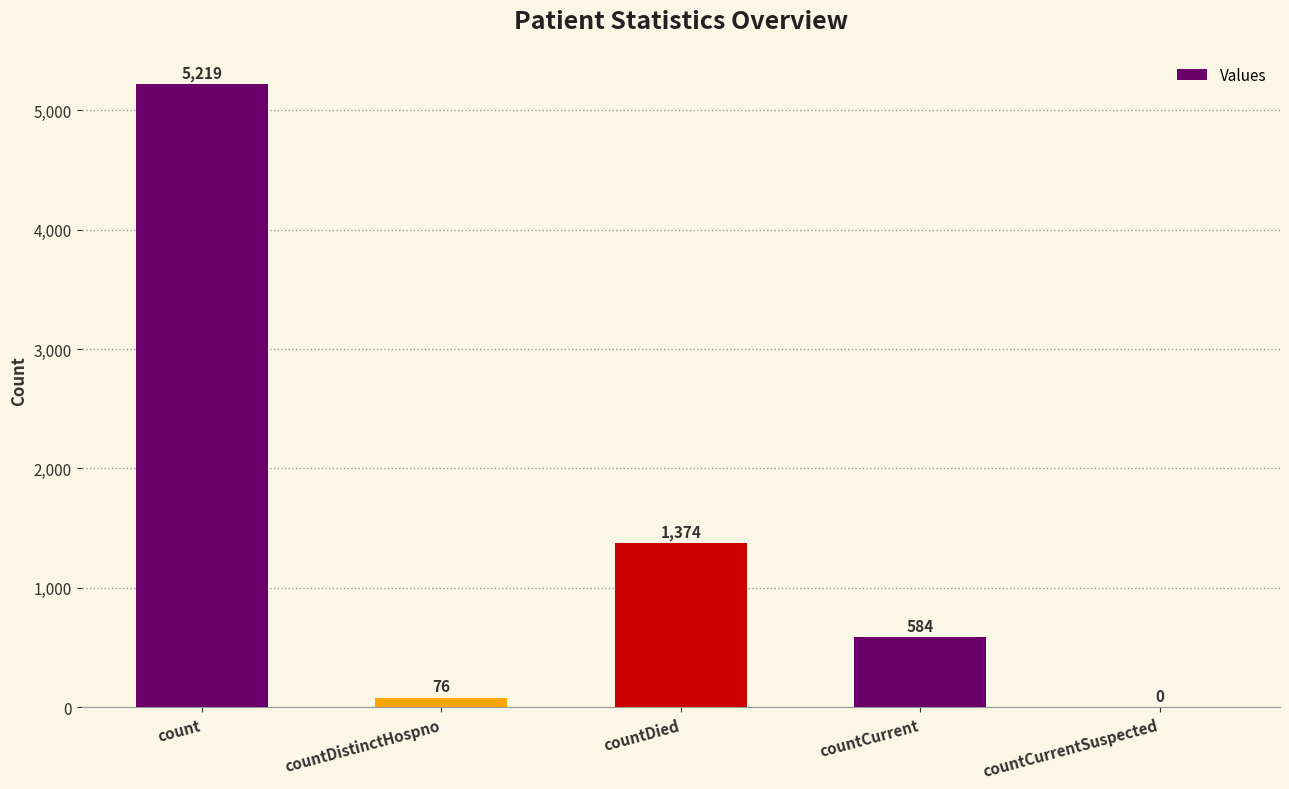

What is the change in value from countDistinctHospno to countDied?

+1298